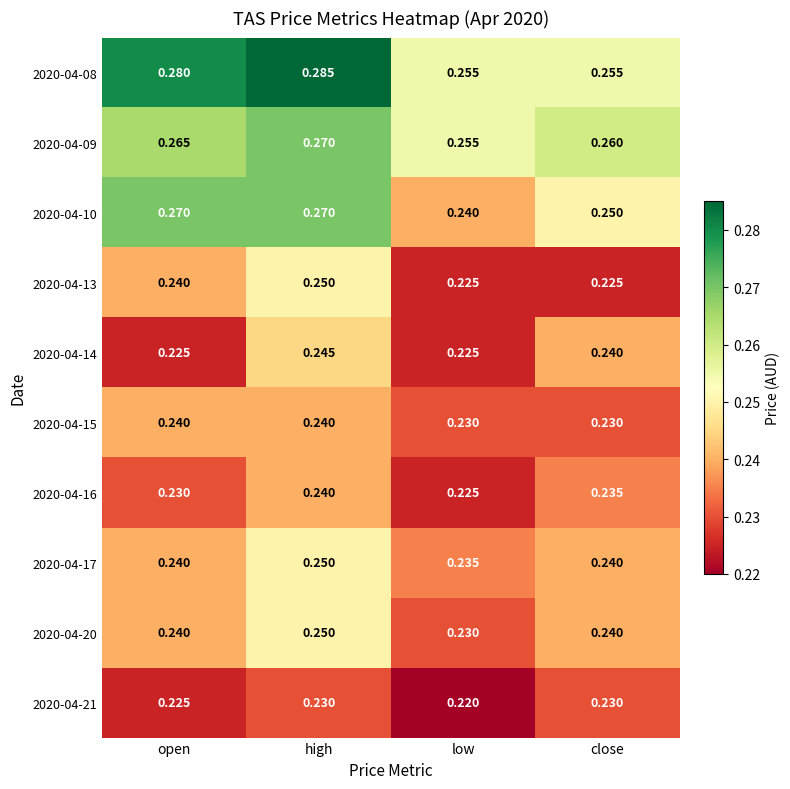

Which label corresponds to the smallest value in the chart?

low